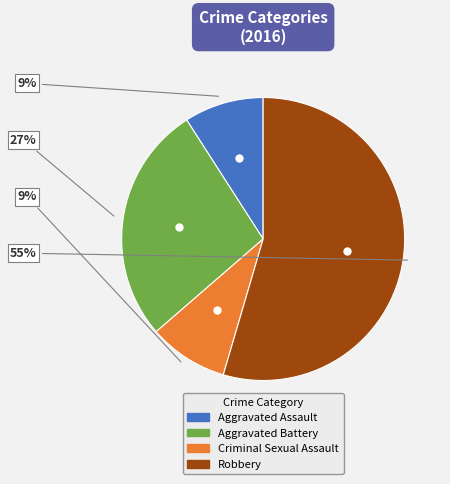

To the nearest percent, what is the average slice percentage?

25%